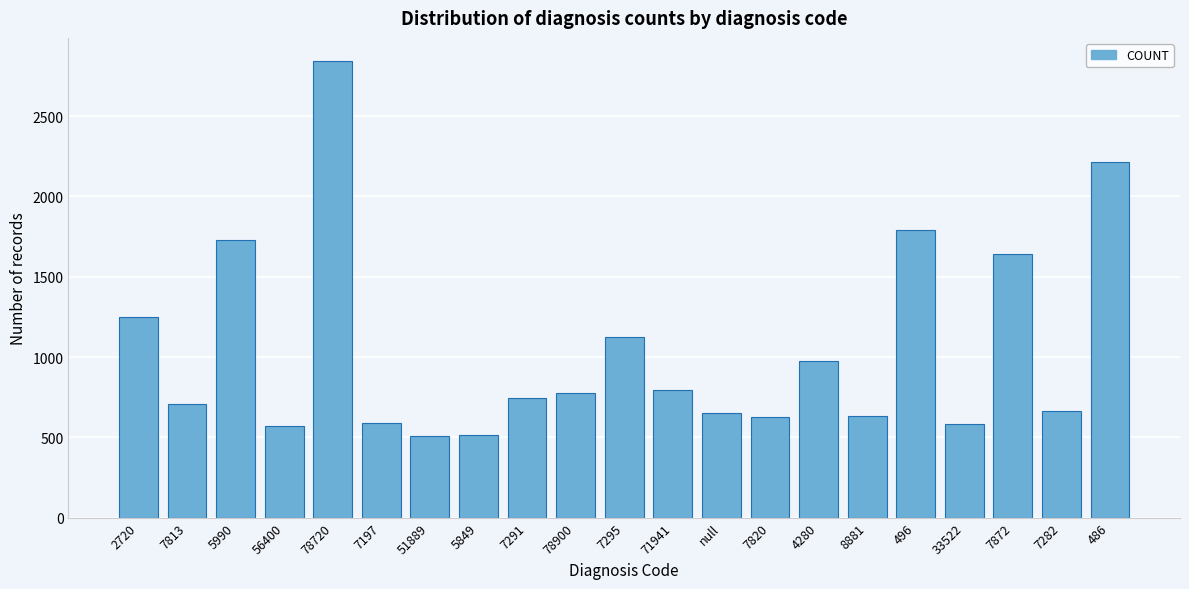

Approximately how many times larger is the value at null compared to 8881?

1.0